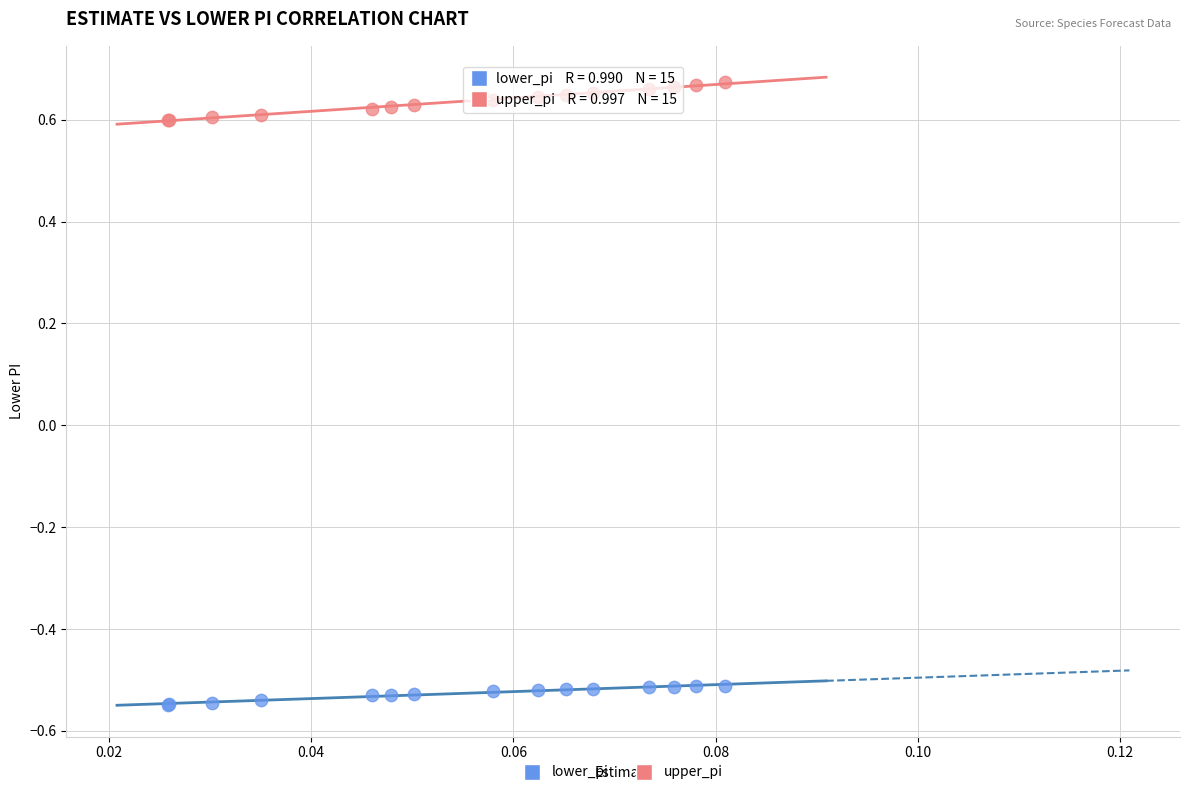

Which series contains the lowest Y value?

lower_pi